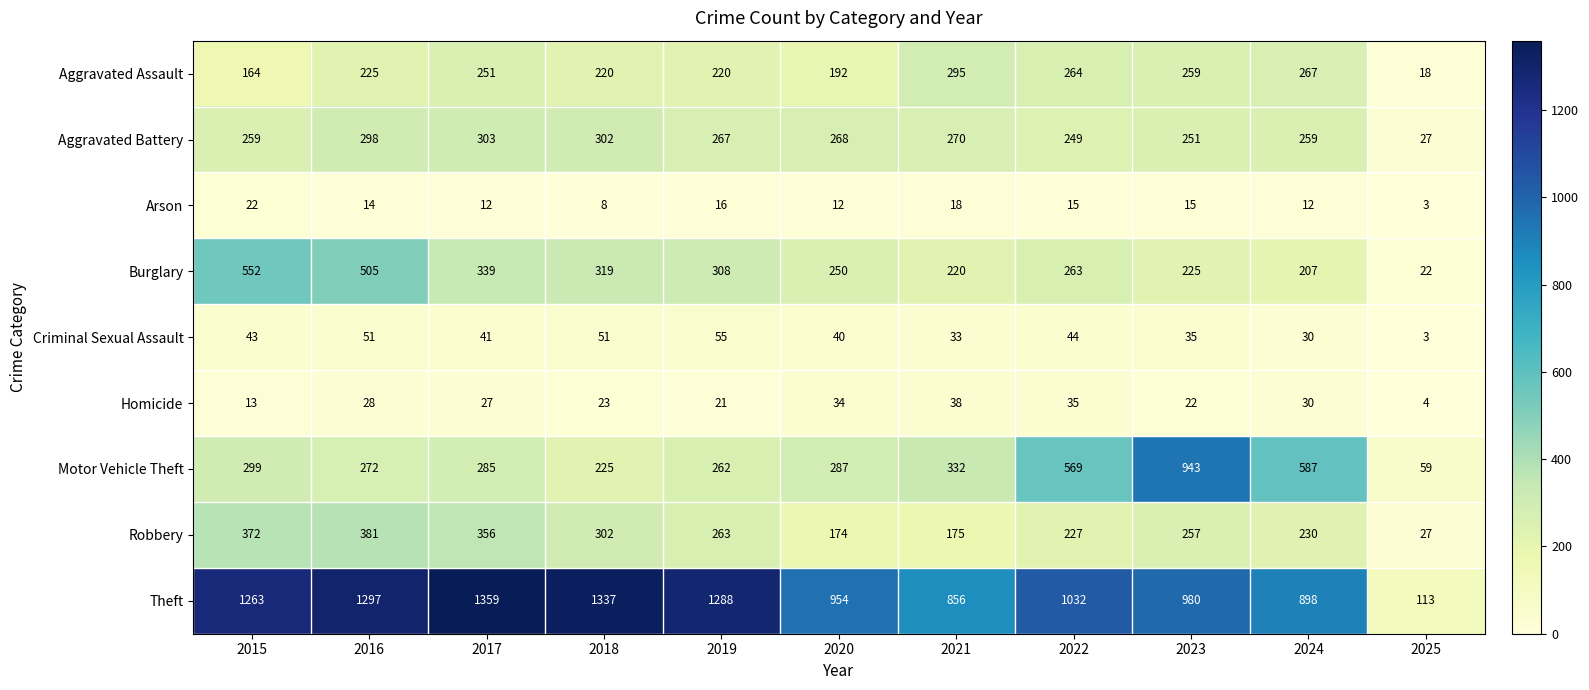

At which category is the sum across all series the highest?

2016